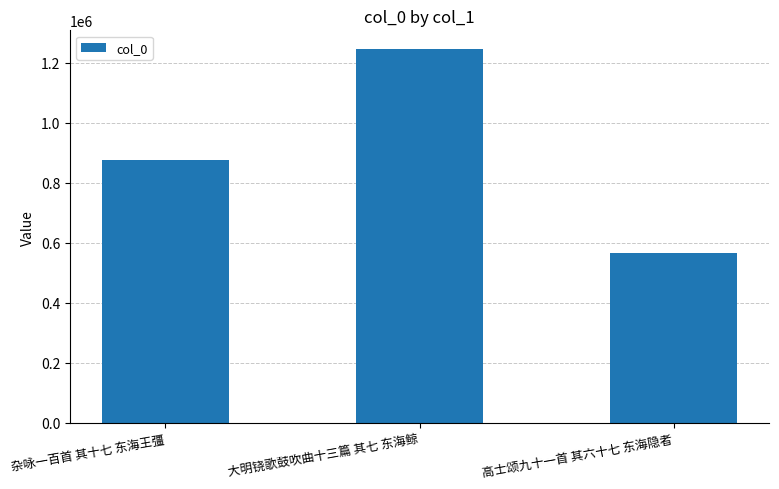

What is the sum of the values at 杂咏一百首 其十七 东海王彊 and 高士颂九十一首 其六十七 东海隐者?

1440603